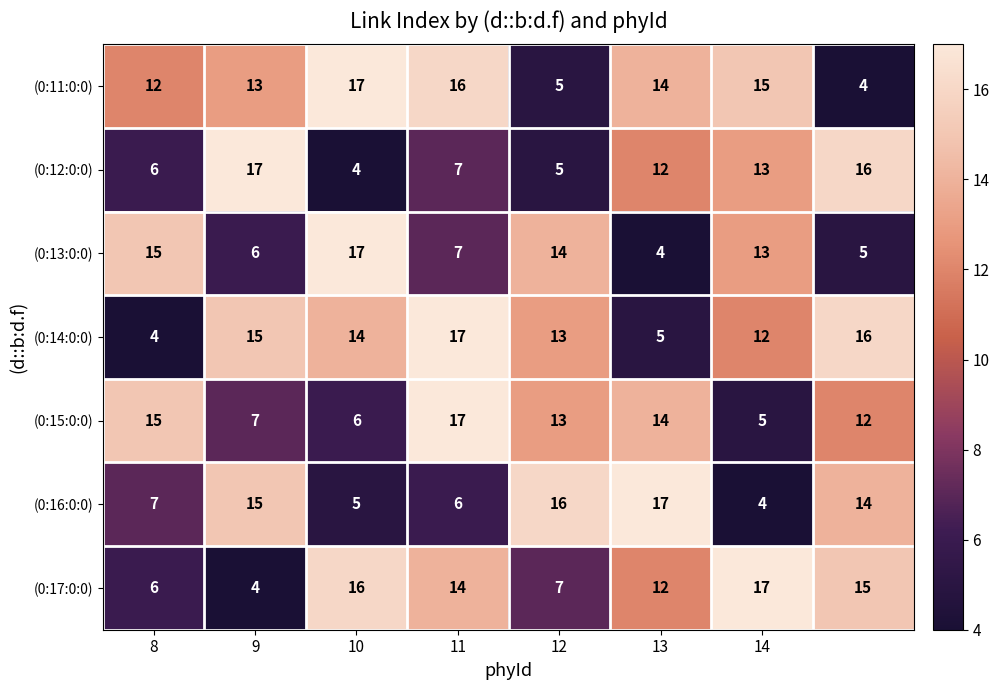

At how many categories does at least one series exceed 13?

8